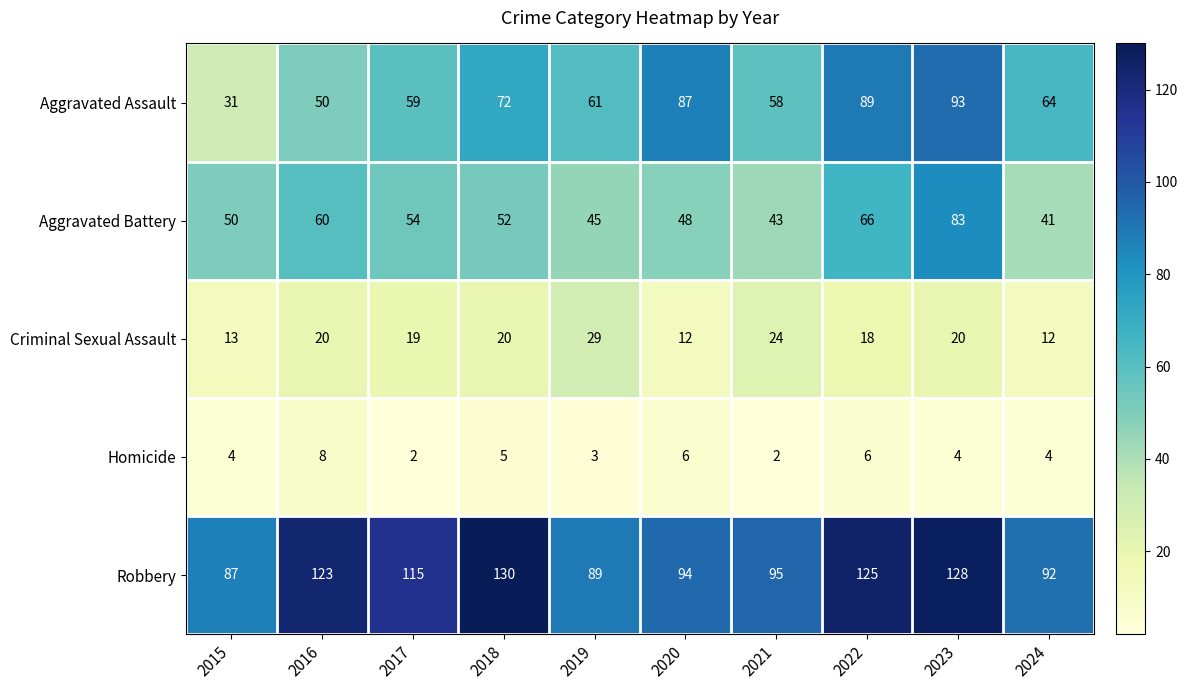

Which series has the largest total across all categories?

Robbery